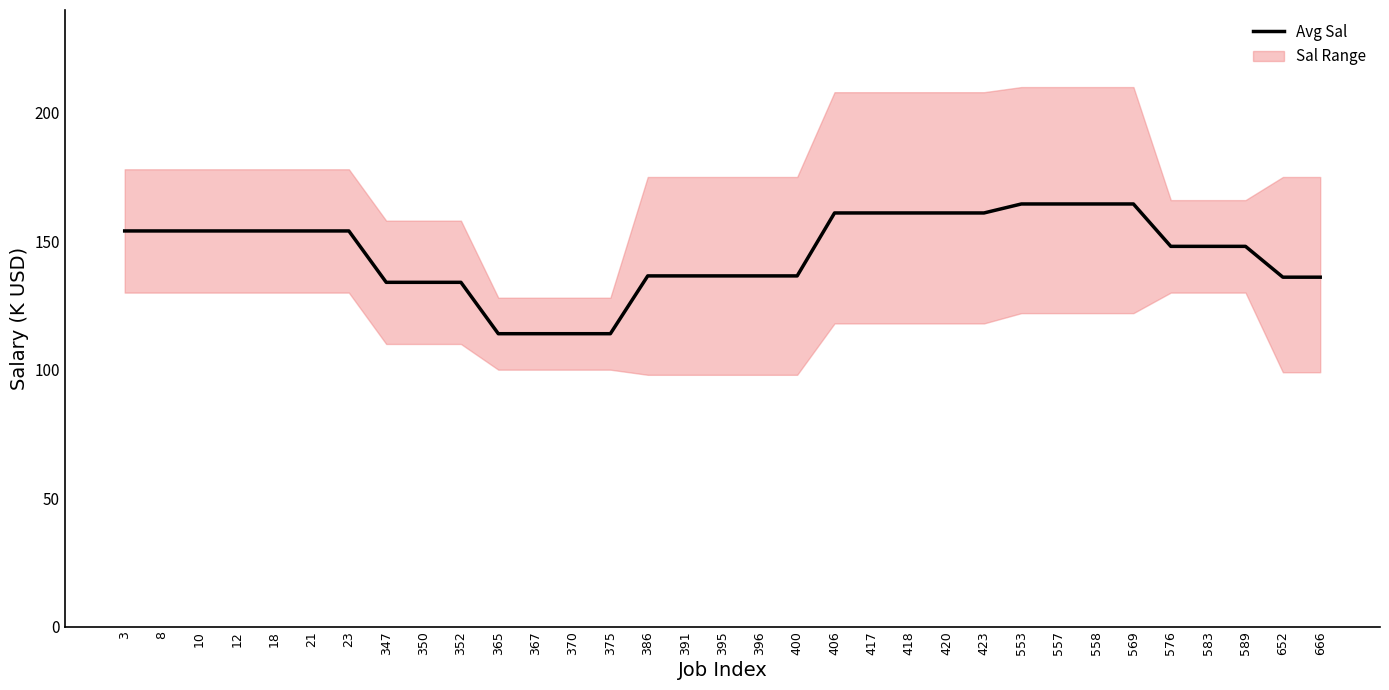

The chart shows a value of 136.5 at 395. True or false?

True